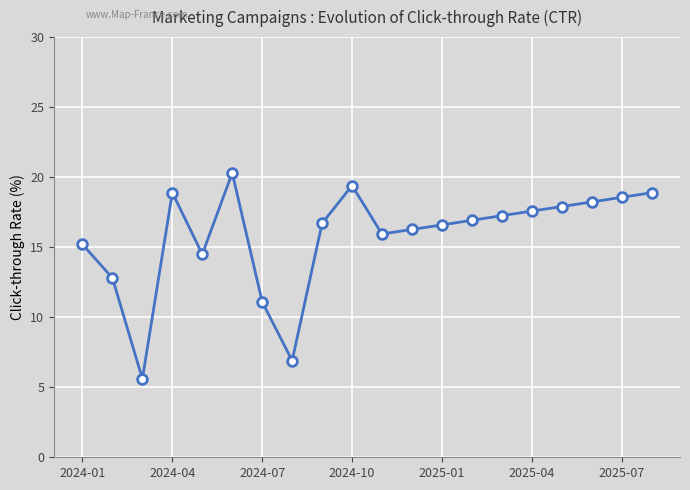

True or false: there are more than 0 points higher than both neighbors.

True